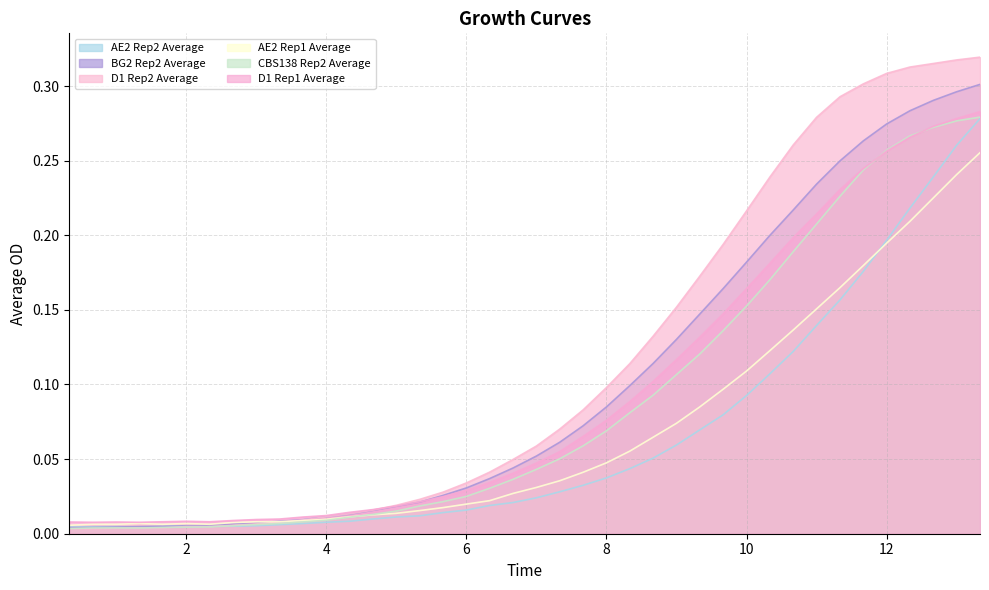

How many lines are shown in the chart?

6